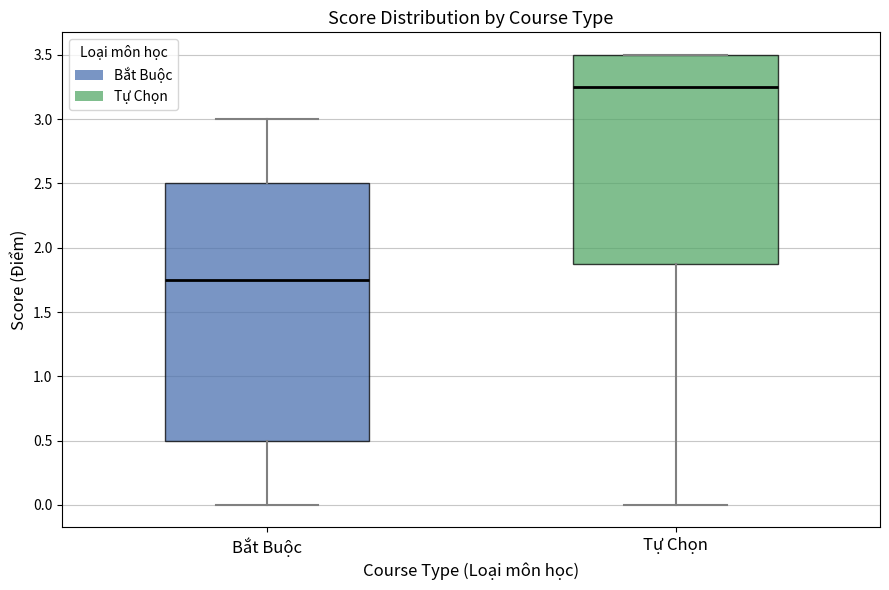

Reading left to right, transcribe this box plot: for each box, give where its median line is, the range the box spans, and where its two whiskers end, as read against the y-axis. The values are not printed on the chart, so give them approximately, as read against the axis.

Bắt Buộc: median 1.75, box 0.50 to 2.50, whiskers 0.00 to 3.00
Tự Chọn: median 3.25, box 1.90 to 3.50, whiskers 0.00 to 3.50